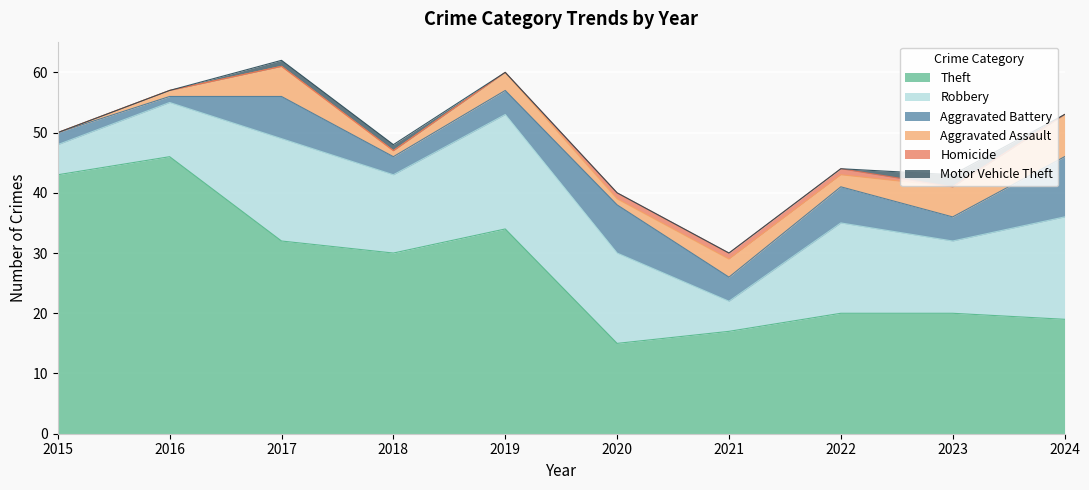

What is the total value across all series at 2016?

57